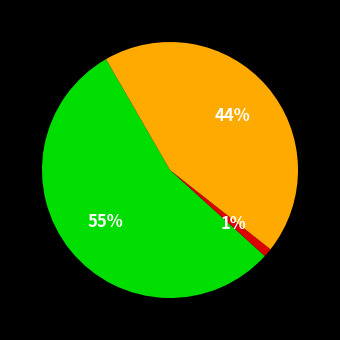

Is there a majority slice in this chart?

Yes